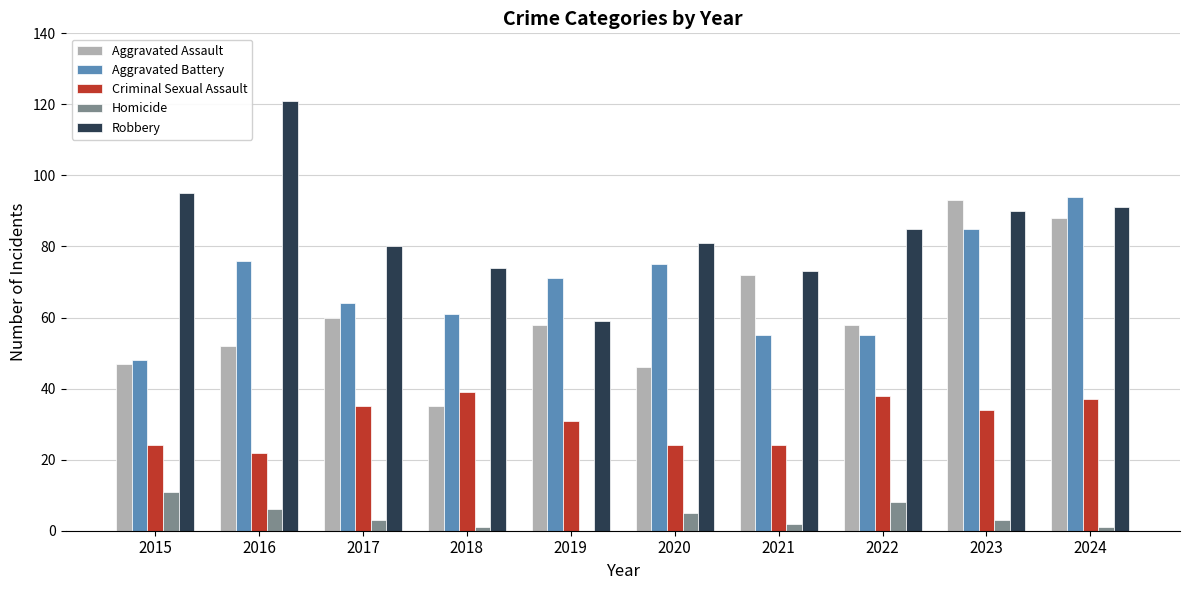

Between 2016 and 2022, which series saw the biggest shift?

Robbery